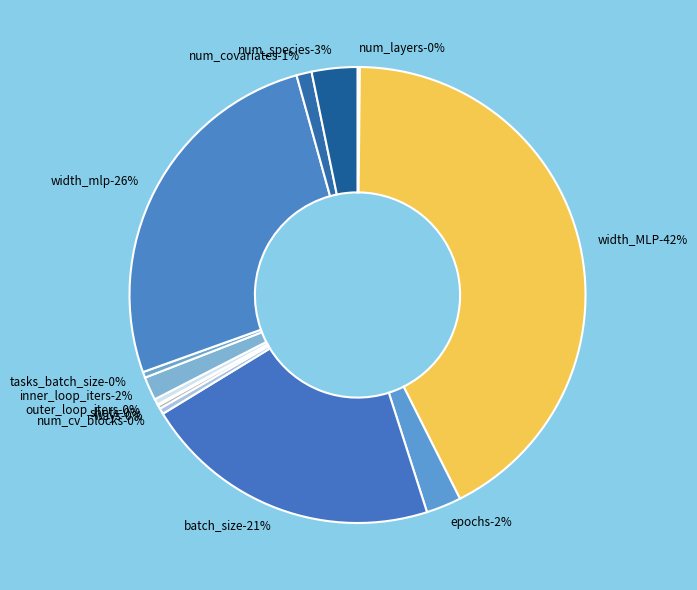

Does width_mlp account for over 50% of the chart?

No